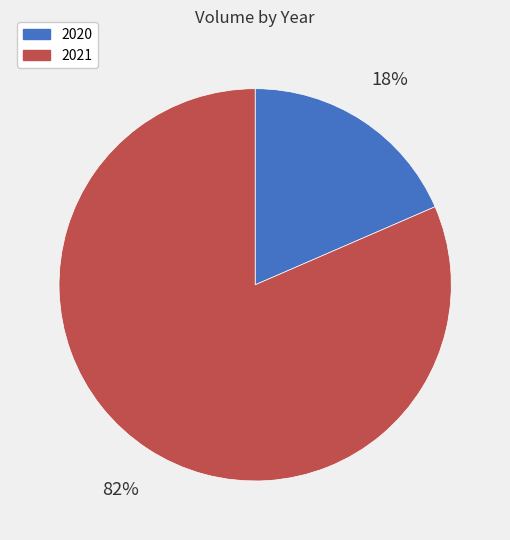

What percentage is the 2021 slice, to the nearest percent?

82%